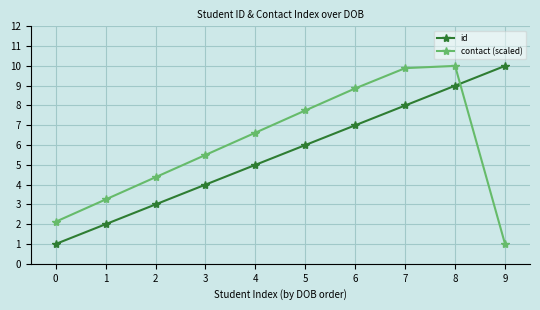

What is the value of the id point at the 1st from the left?

1.0